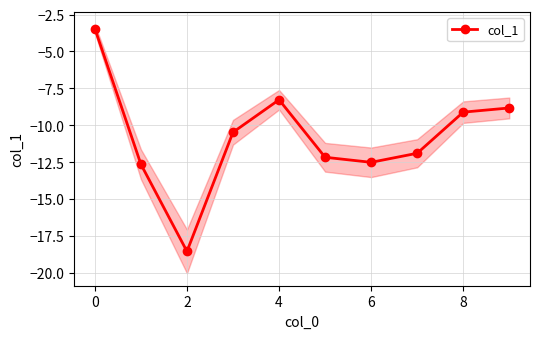

How many interior local peaks (higher than both neighbors) does the data have?

1